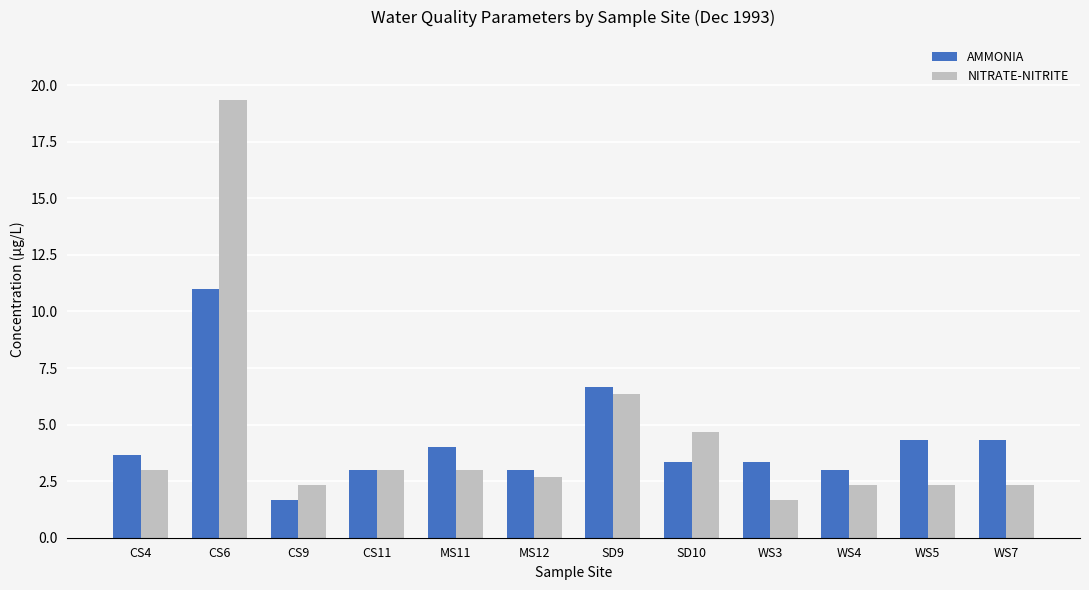

Which series has the largest range (max minus min)?

NITRATE-NITRITE